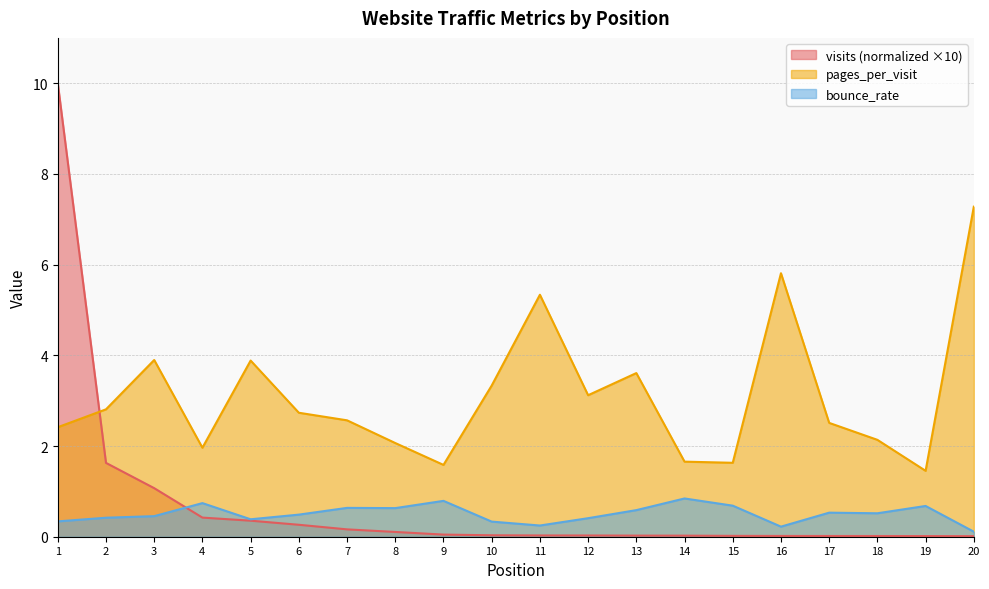

How many categories are shown in the chart?

20